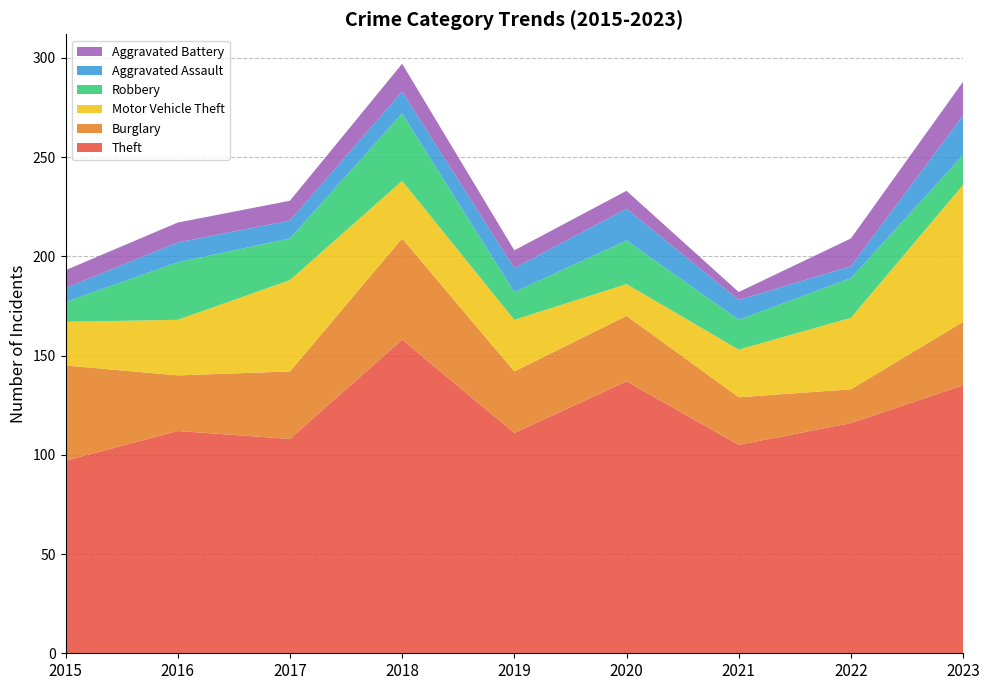

Reading left to right, list all the values displayed in this chart.

Theft: 2015=97	2016=112	2017=108	2018=158	2019=111	2020=137	2021=105	2022=116	2023=135
Burglary: 2015=48	2016=28	2017=34	2018=51	2019=31	2020=33	2021=24	2022=17	2023=32
Motor Vehicle Theft: 2015=22	2016=28	2017=46	2018=29	2019=26	2020=16	2021=24	2022=36	2023=69
Robbery: 2015=10	2016=29	2017=21	2018=34	2019=14	2020=22	2021=15	2022=20	2023=15
Aggravated Assault: 2015=7	2016=10	2017=9	2018=11	2019=12	2020=16	2021=10	2022=6	2023=20
Aggravated Battery: 2015=9	2016=10	2017=10	2018=14	2019=9	2020=9	2021=4	2022=14	2023=17